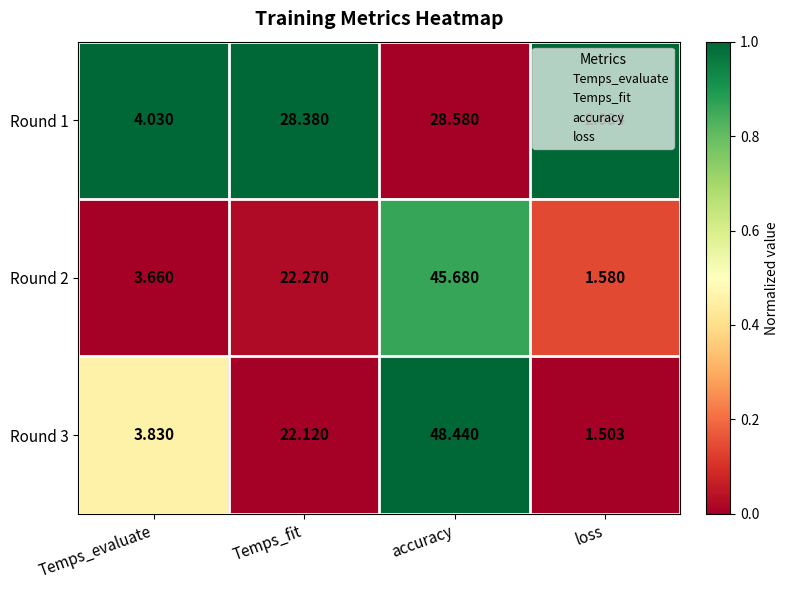

Rank the categories by Round 2 value from highest to lowest.

accuracy, Temps_fit, Temps_evaluate, loss